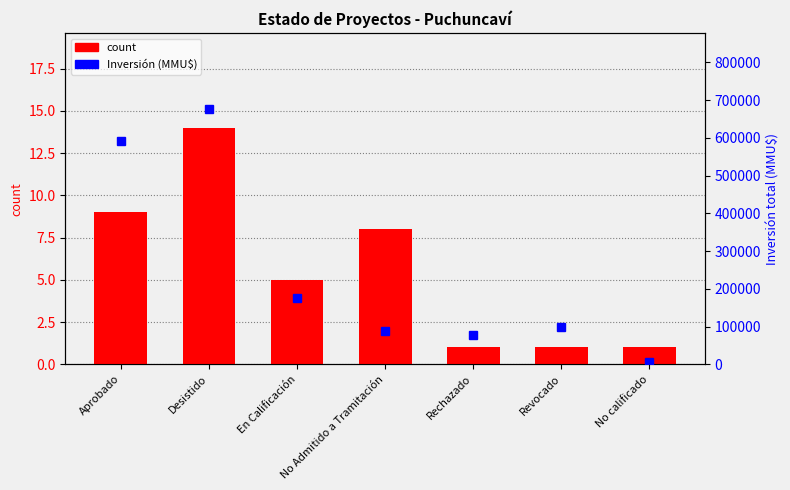

What is the sum of the count values at Desistido and Aprobado?

23